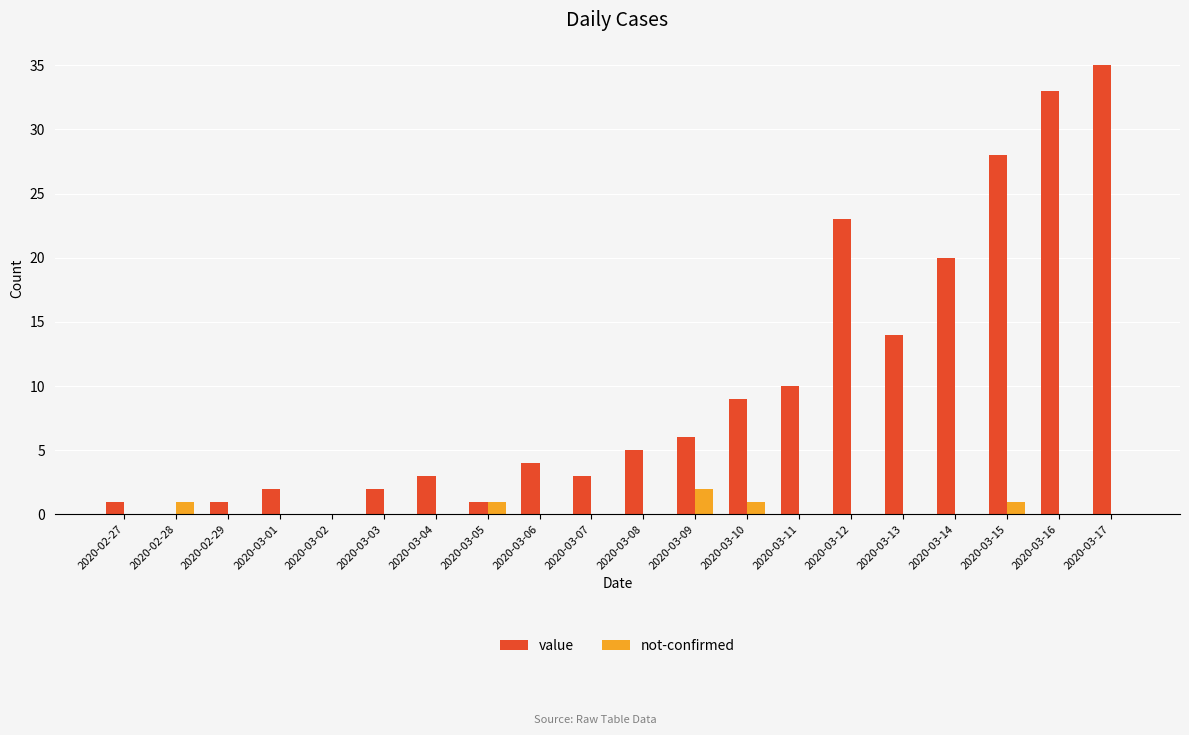

What is the spread (max minus min) of values at 2020-03-16?

33